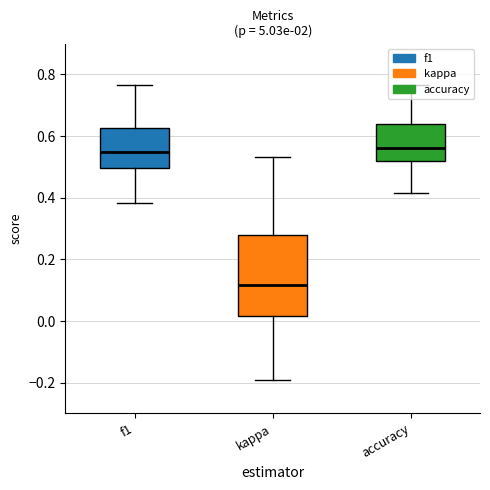

At which category does the chart reach its minimum across all series?

2